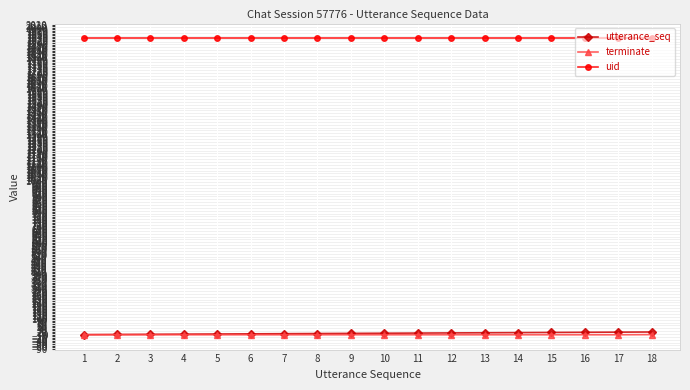

Is the value of utterance_seq at 2 greater than the value of uid at 9?

No